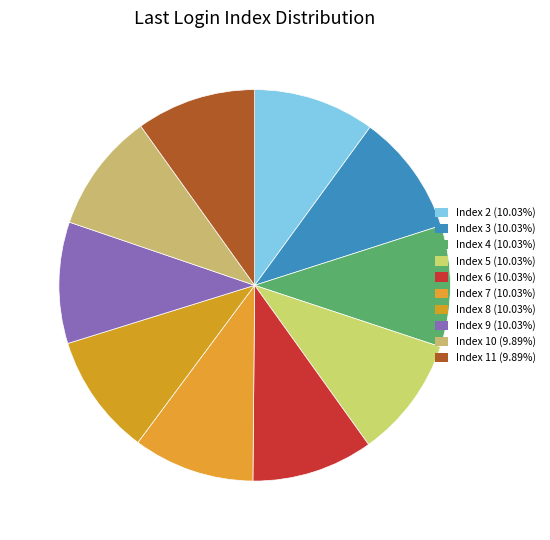

Count the number of slices in the pie.

10